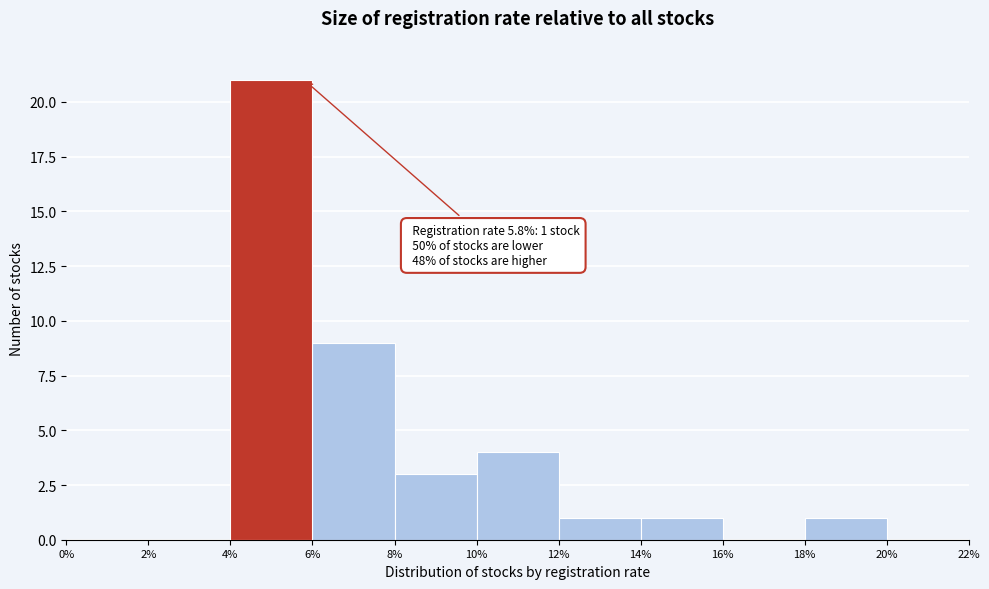

Which range on the x-axis has the tallest bar?

4% to 6%